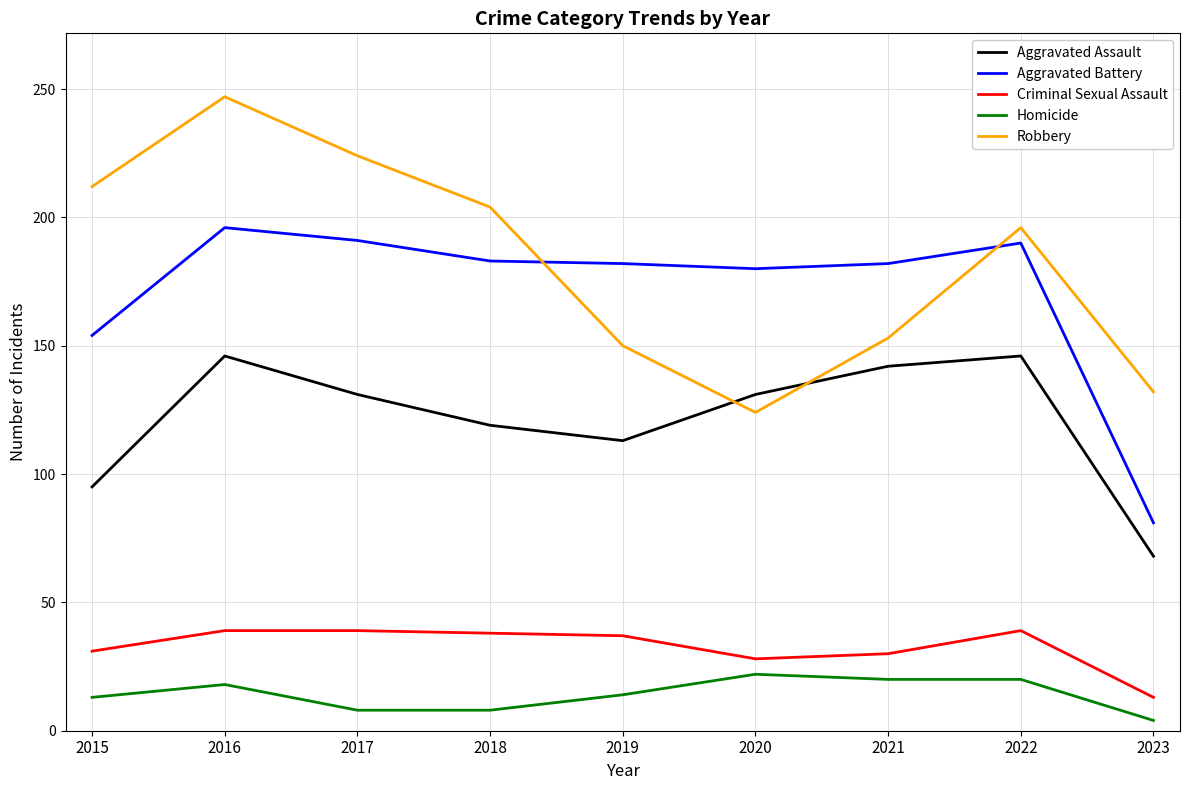

Where does the Criminal Sexual Assault series first go above 37?

2016